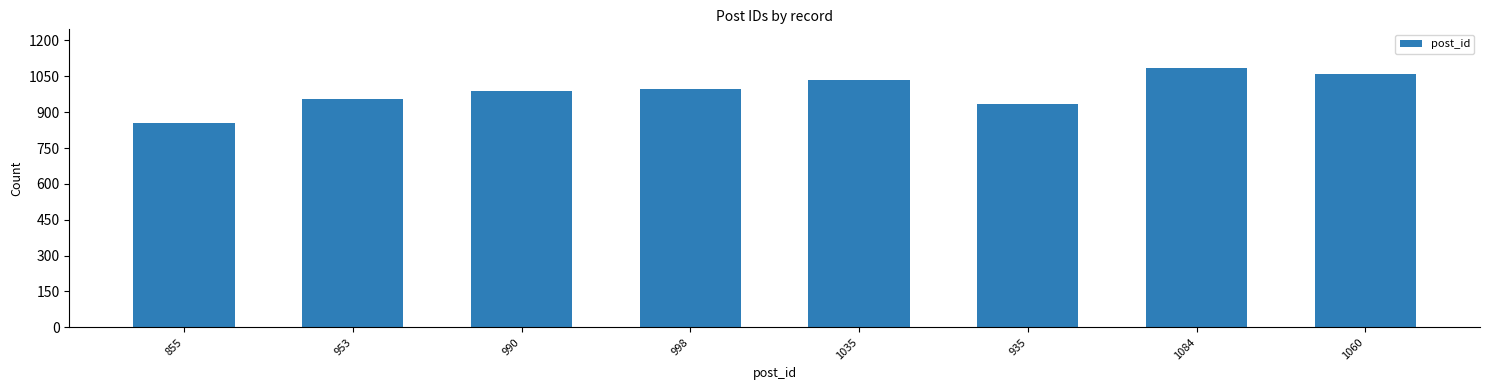

What is the sum of all values?

7910